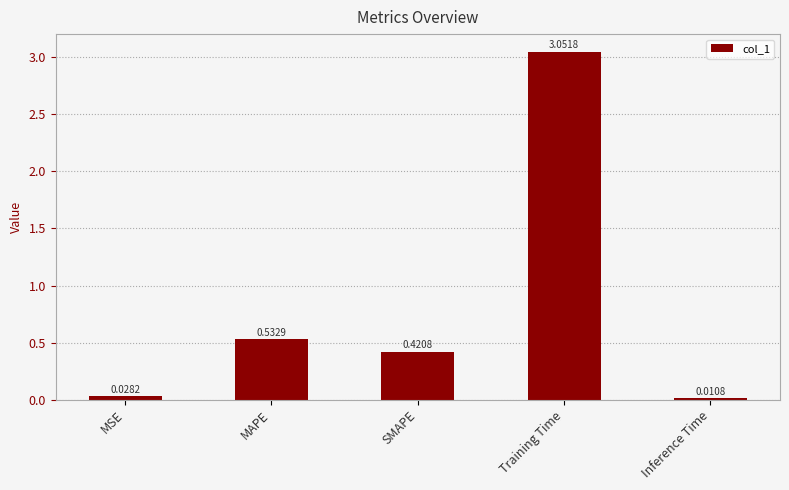

What is the average value?

0.8